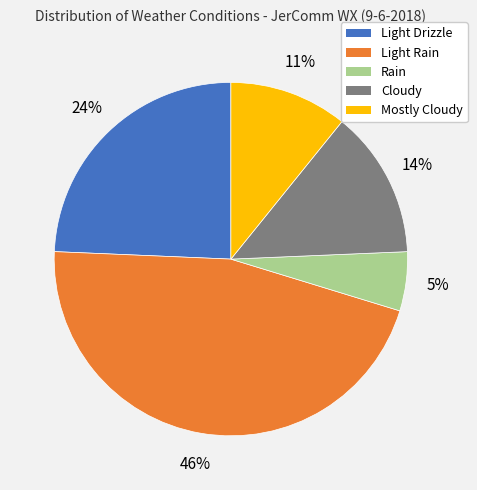

Which slice is the smallest?

Rain